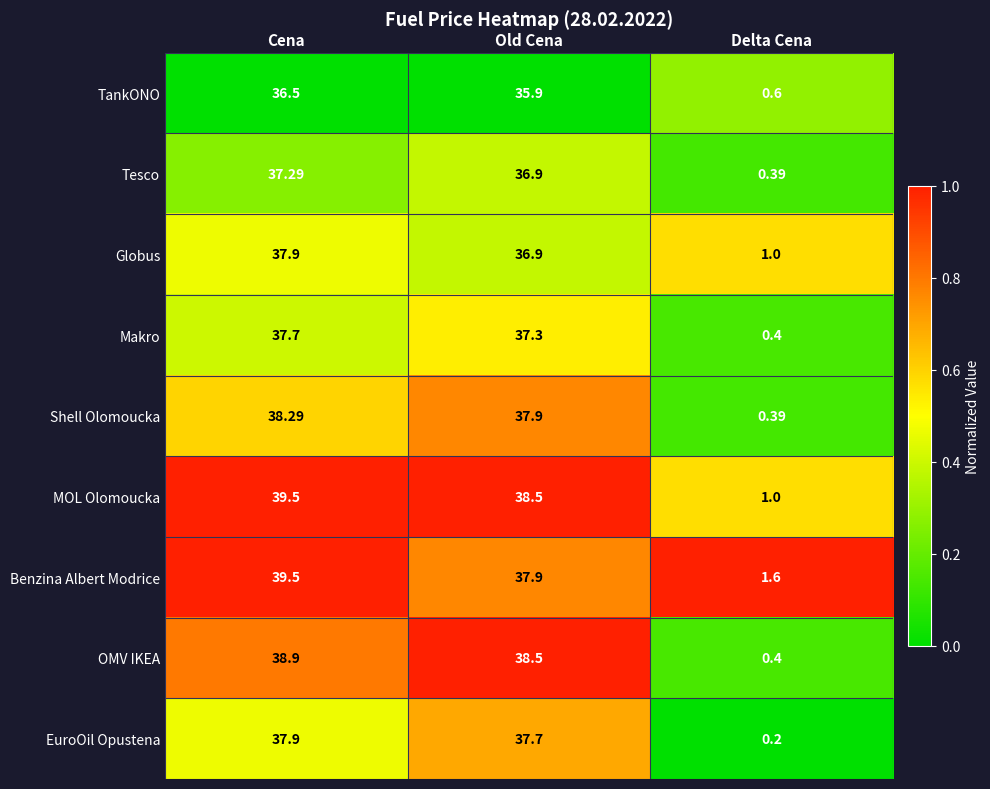

Which series changed the most between Cena and Old Cena?

Benzina Albert Modrice